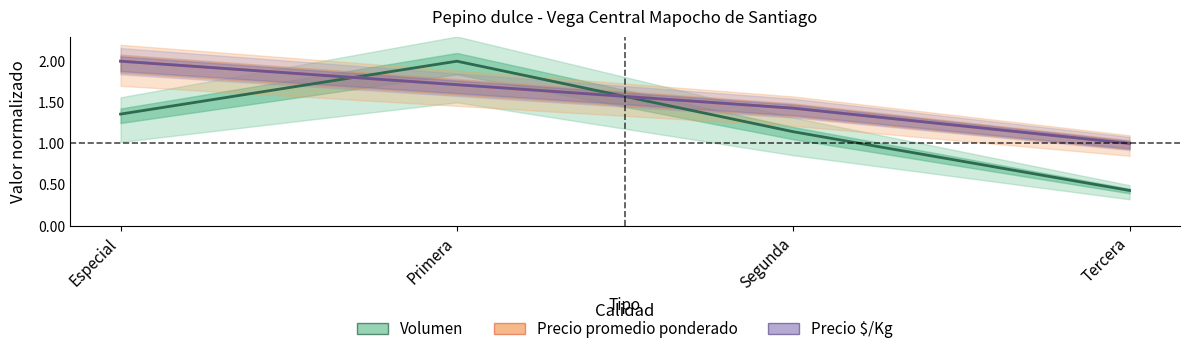

True or false: Precio promedio ponderado and Precio $/Kg intersect in this chart.

False